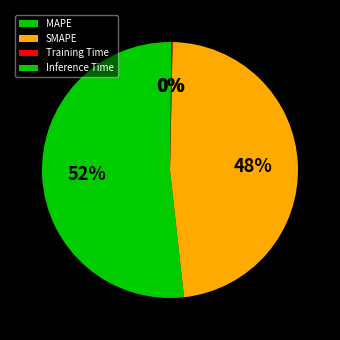

True or false: MAPE accounts for 52% of the total.

True